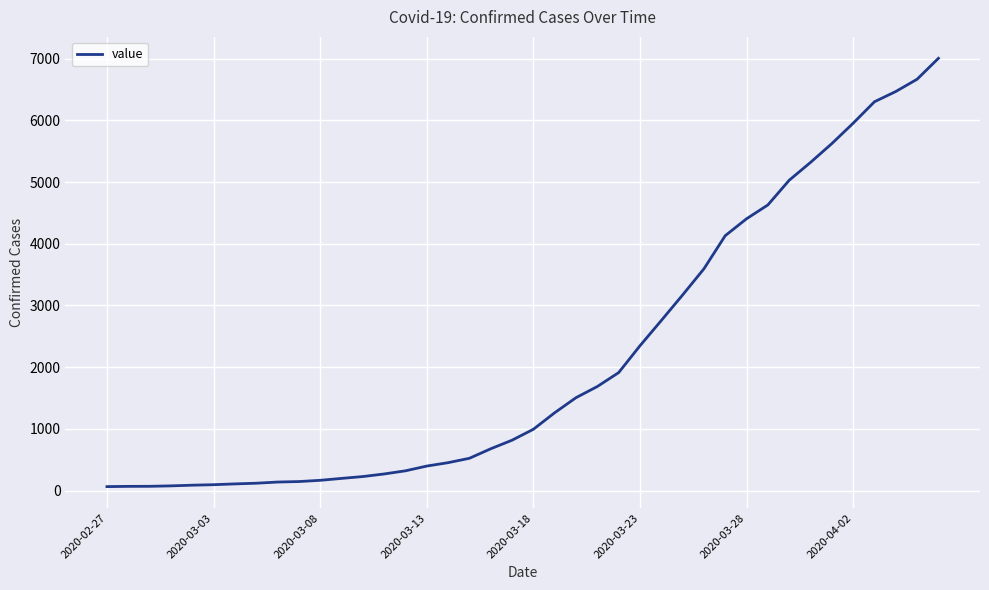

What is the maximum value shown in the chart?

7005